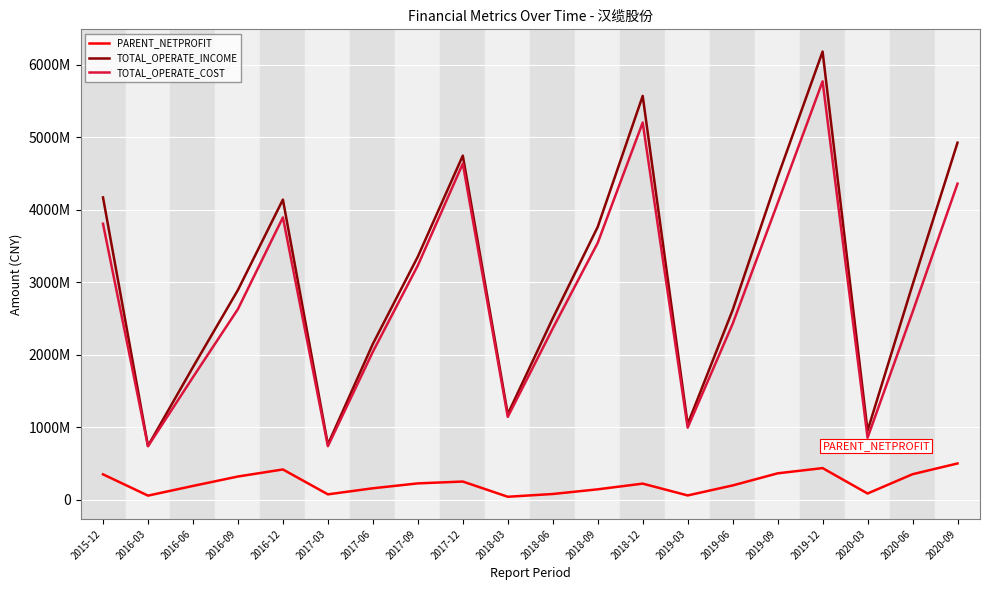

Between 2017-09 and 2016-12, which is larger?

2016-12